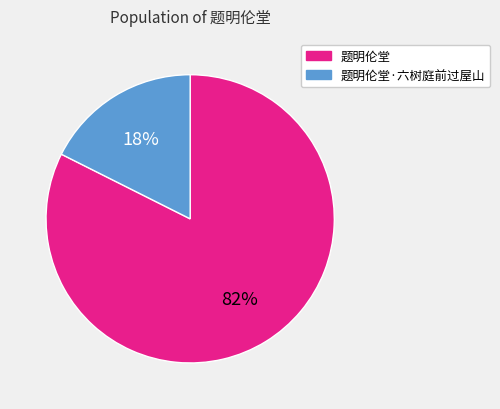

What percentage is the 题明伦堂·六树庭前过屋山 slice, to the nearest percent?

18%